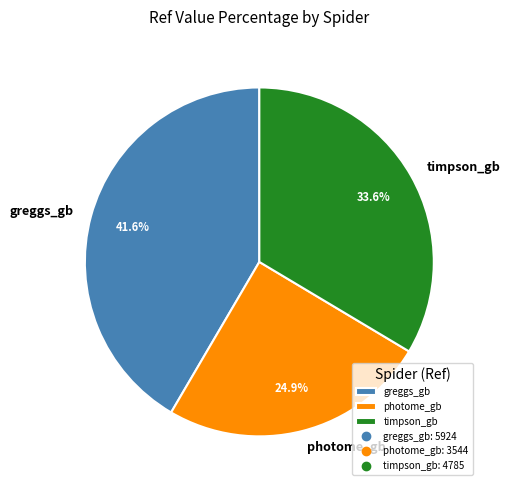

Approximately how many times larger is the value at photome_gb compared to timpson_gb?

0.7